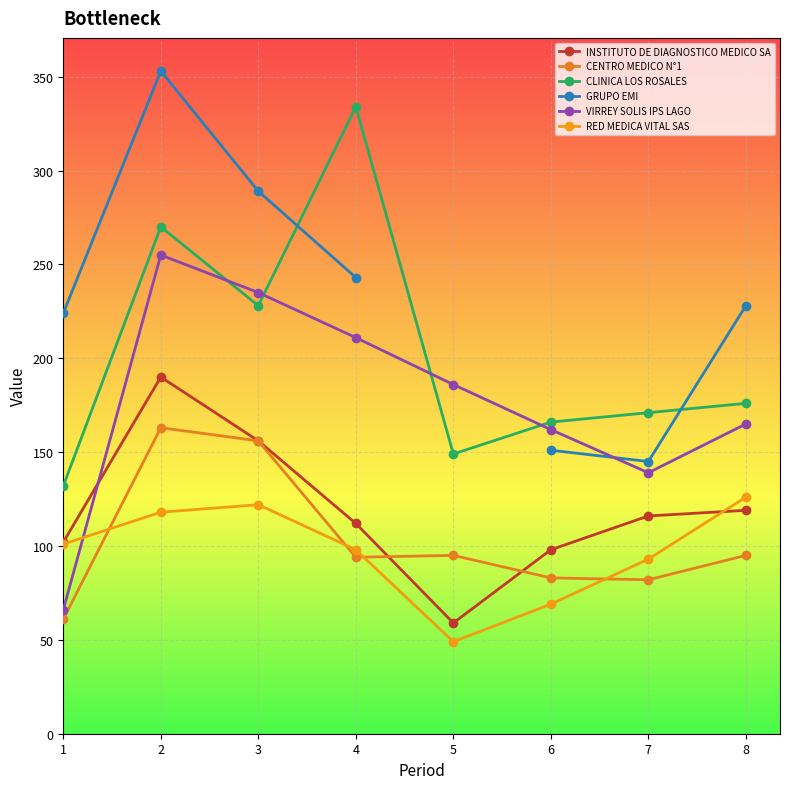

The VIRREY SOLIS IPS LAGO series shows 80.0 at 3. True or false?

False